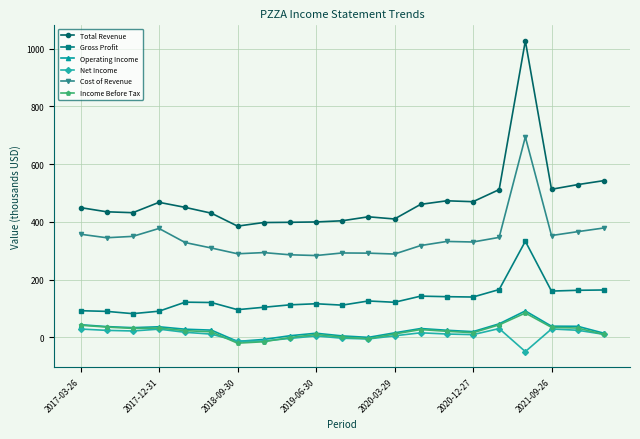

What is the difference between the maximum and second lowest values in the Total Revenue series?

629200